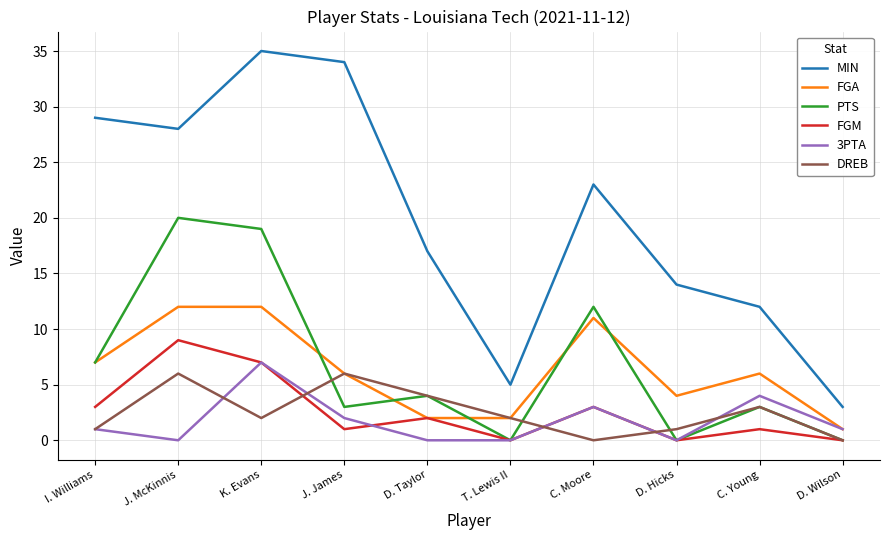

What is the difference between the highest and lowest values at C. Young?

11